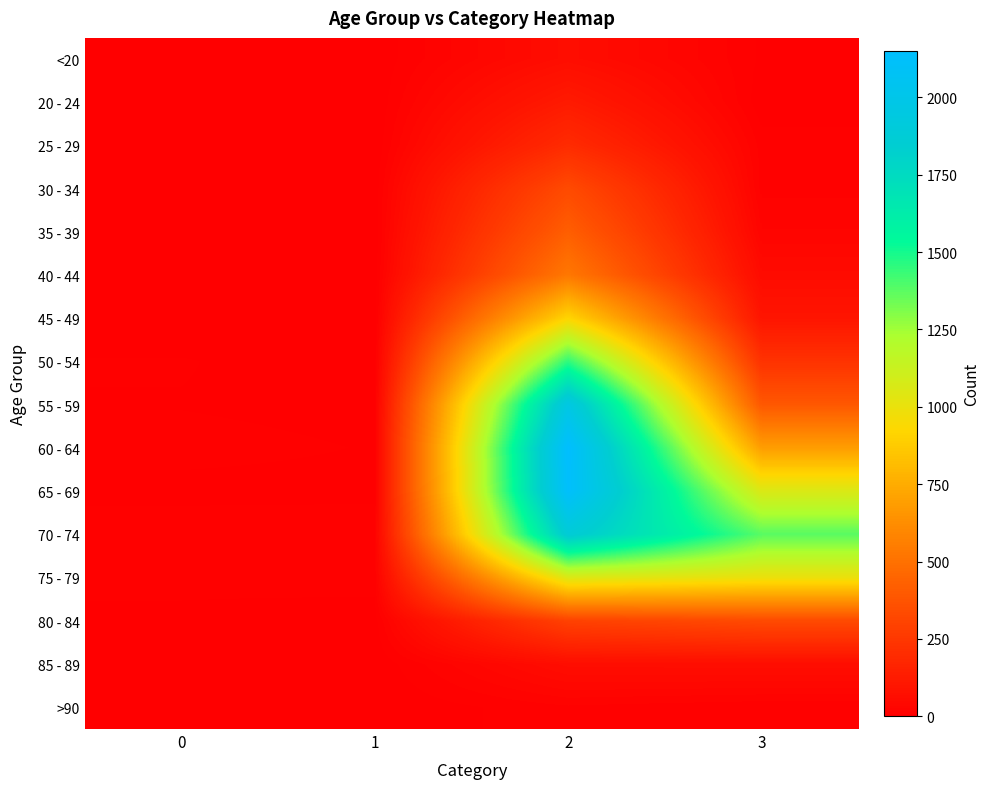

Reading left to right, what are all the values shown in this chart?

<20: 0=0	1=1	2=62	3=7
20 - 24: 0=1	1=0	2=121	3=2
25 - 29: 0=0	1=0	2=196	3=13
30 - 34: 0=0	1=2	2=333	3=14
35 - 39: 0=2	1=1	2=420	3=26
40 - 44: 0=0	1=1	2=530	3=53
45 - 49: 0=2	1=1	2=915	3=97
50 - 54: 0=9	1=3	2=1450	3=227
55 - 59: 0=8	1=6	2=1965	3=392
60 - 64: 0=11	1=8	2=2151	3=689
65 - 69: 0=6	1=6	2=2130	3=1057
70 - 74: 0=13	1=14	2=1882	3=1381
75 - 79: 0=10	1=12	2=1053	3=993
80 - 84: 0=7	1=4	2=296	3=333
85 - 89: 0=3	1=1	2=62	3=64
>90: 0=0	1=0	2=15	3=9